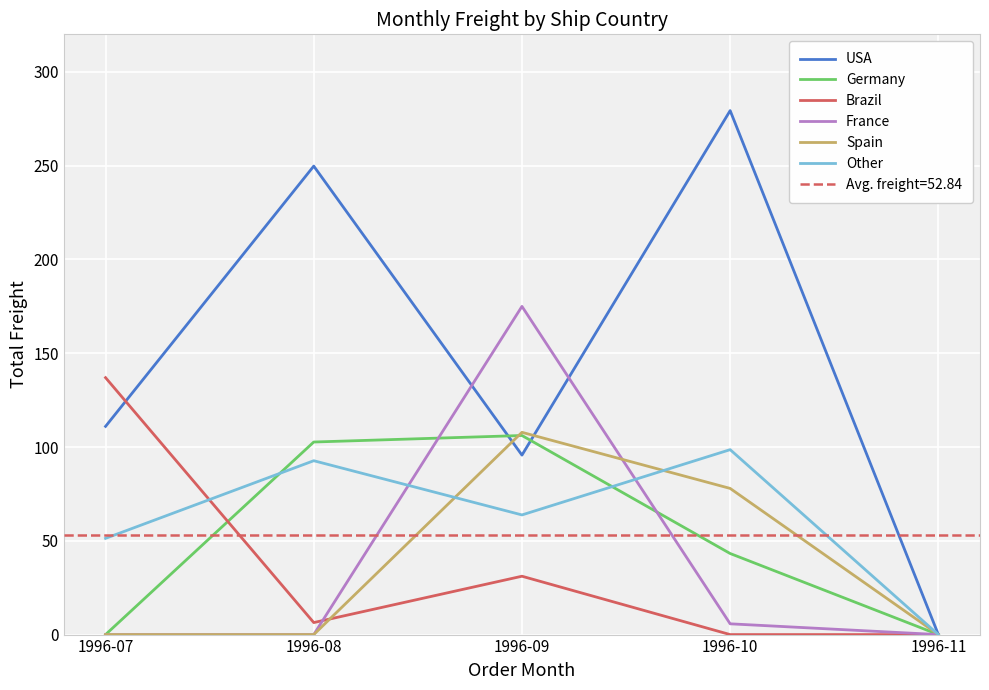

What is the difference between the second highest and second lowest values in the Germany series?

102.7